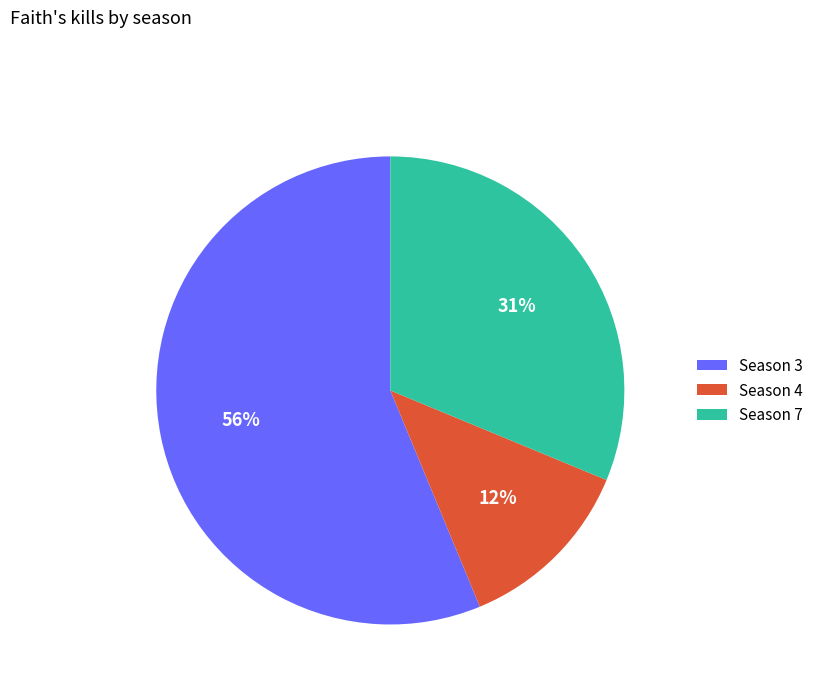

What percentage is the Season 7 slice, to the nearest percent?

31%